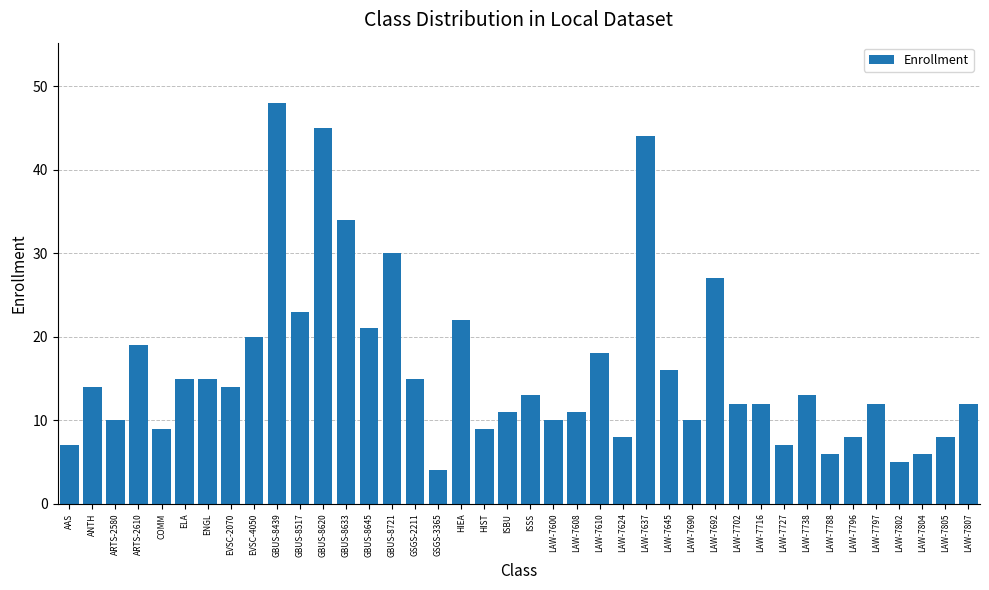

What is the change in value from HIEA to ISSS?

-9